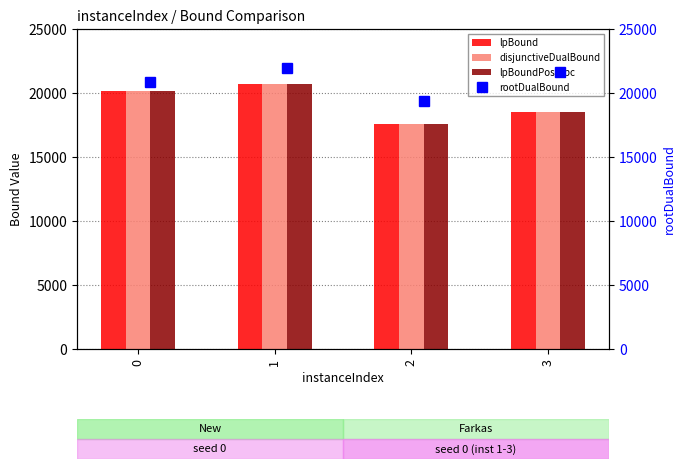

What is the sum of the lpBoundPostVpc values at 2 and 3?

36144.1